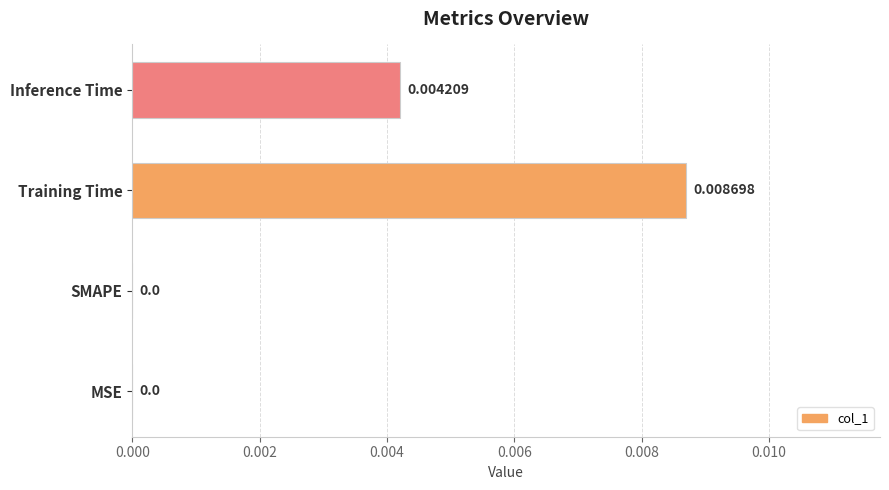

Which label corresponds to the largest value in the chart?

Training Time